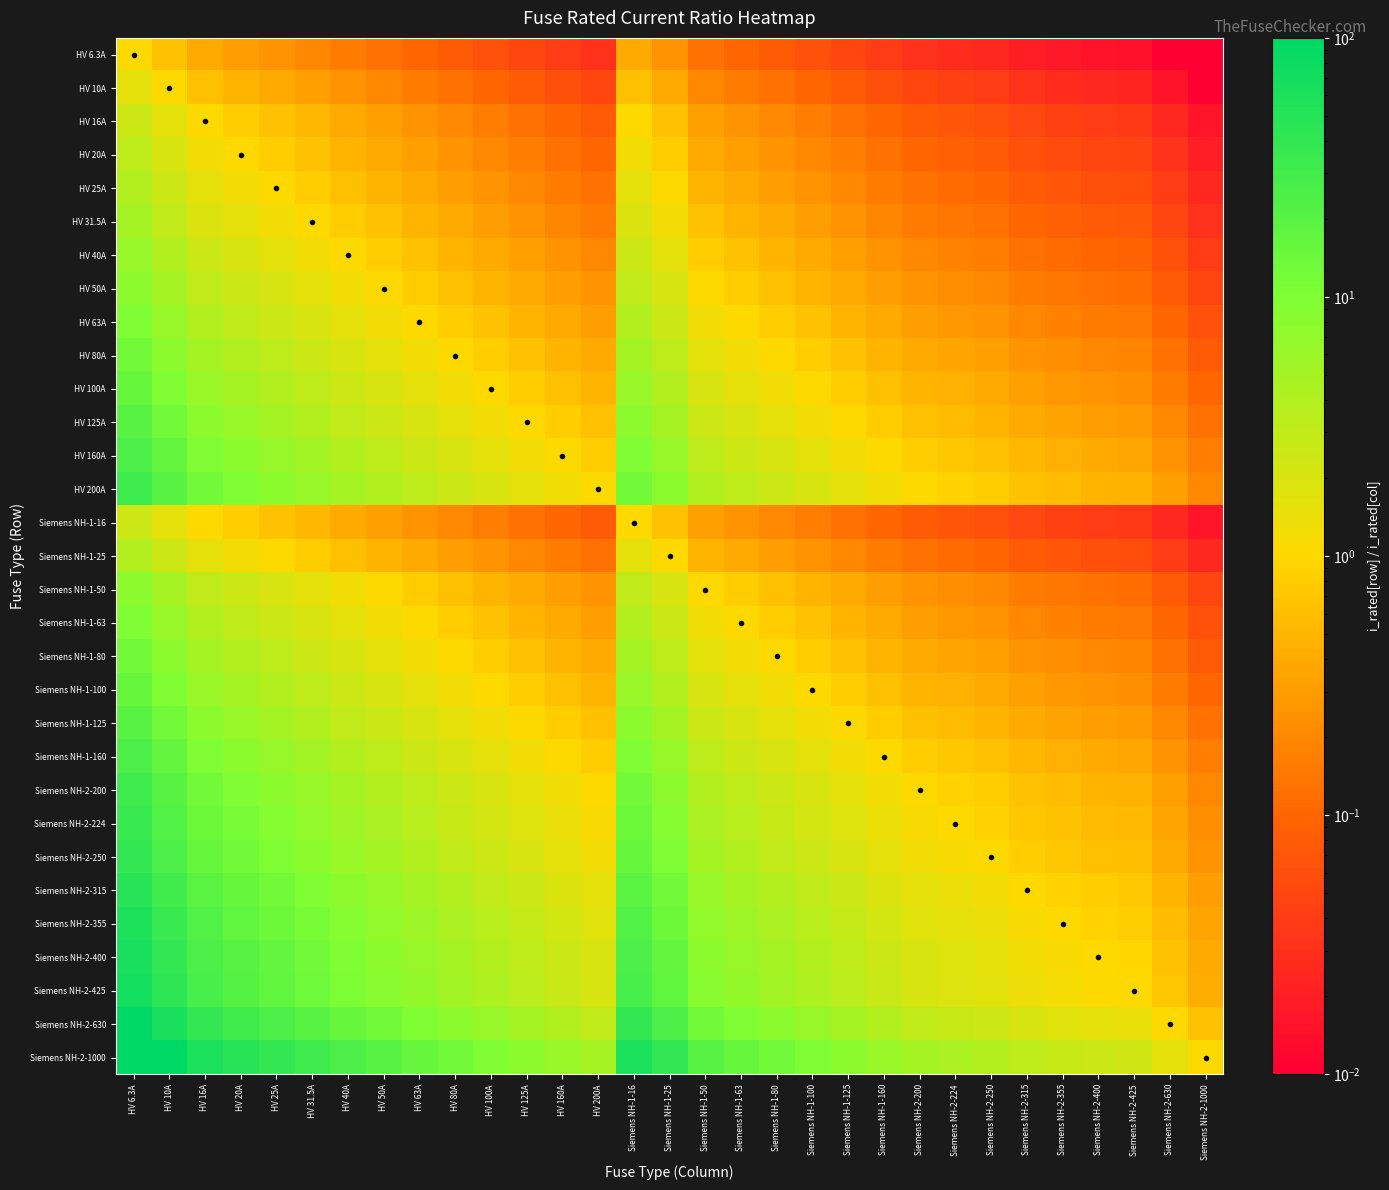

Which label corresponds to the smallest value in the chart?

Siemens NH-2-1000